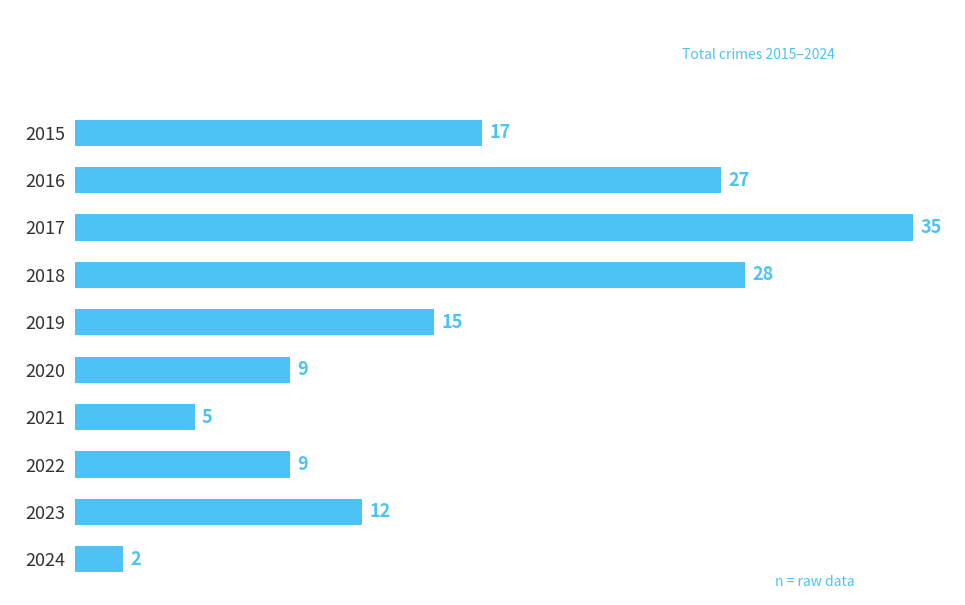

What is the sum of all values?

159